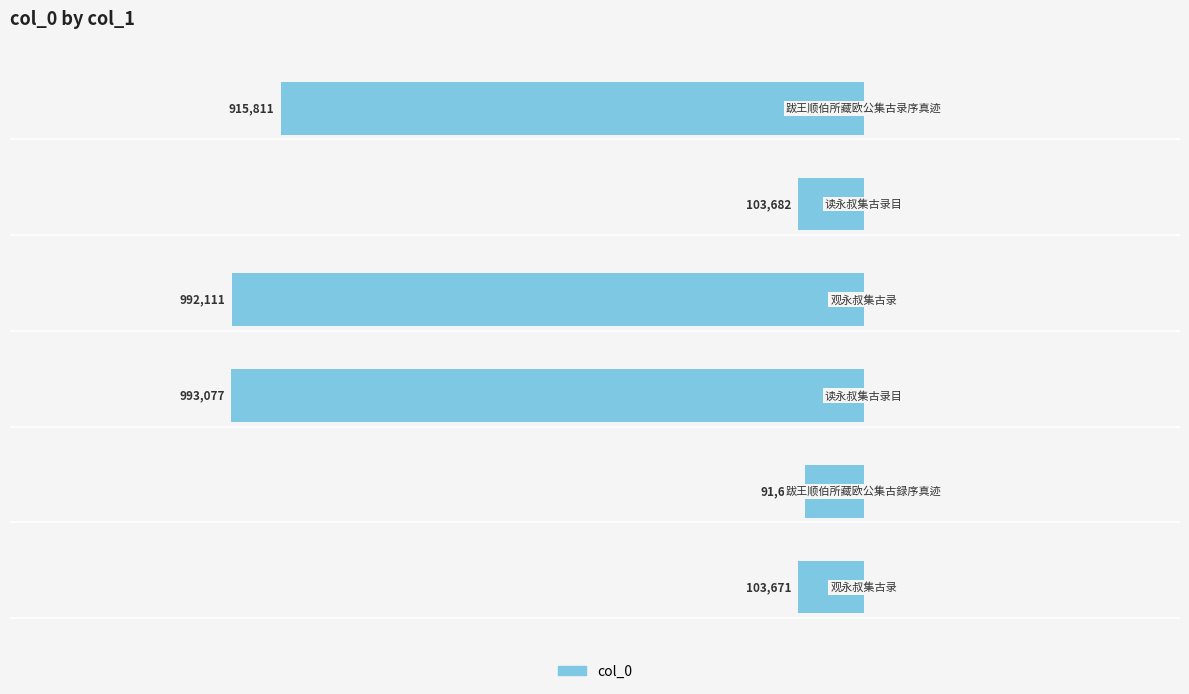

How many bars are there in total?

6